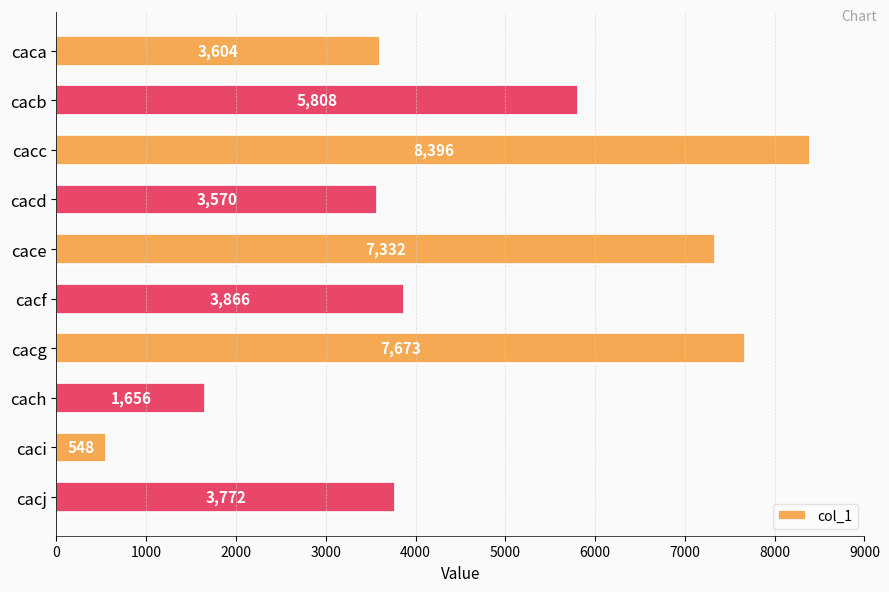

What is the change in value from cace to cacg?

+341